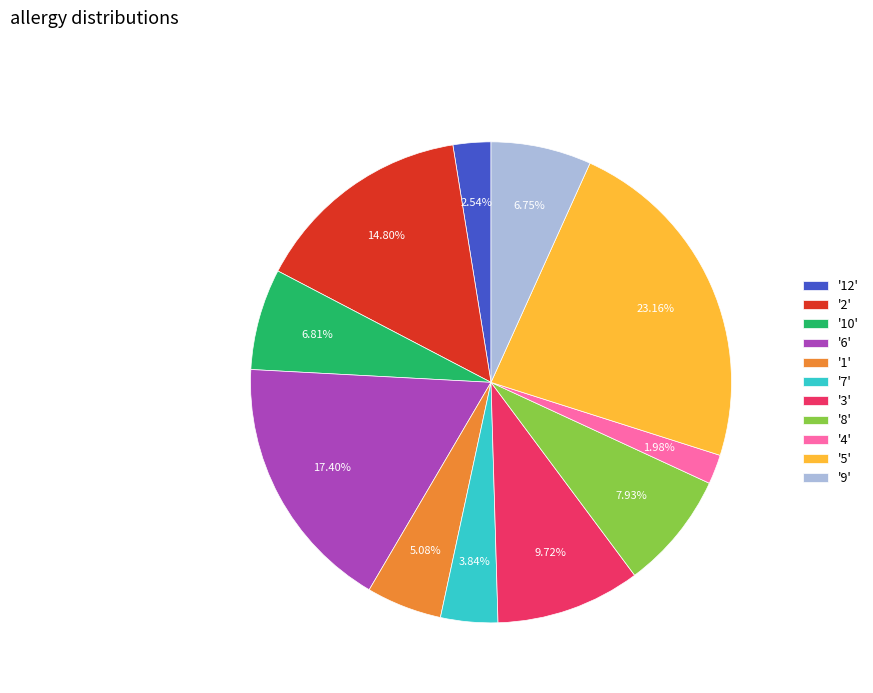

What is the ratio of the value at '2' to the value at '5'?

0.6